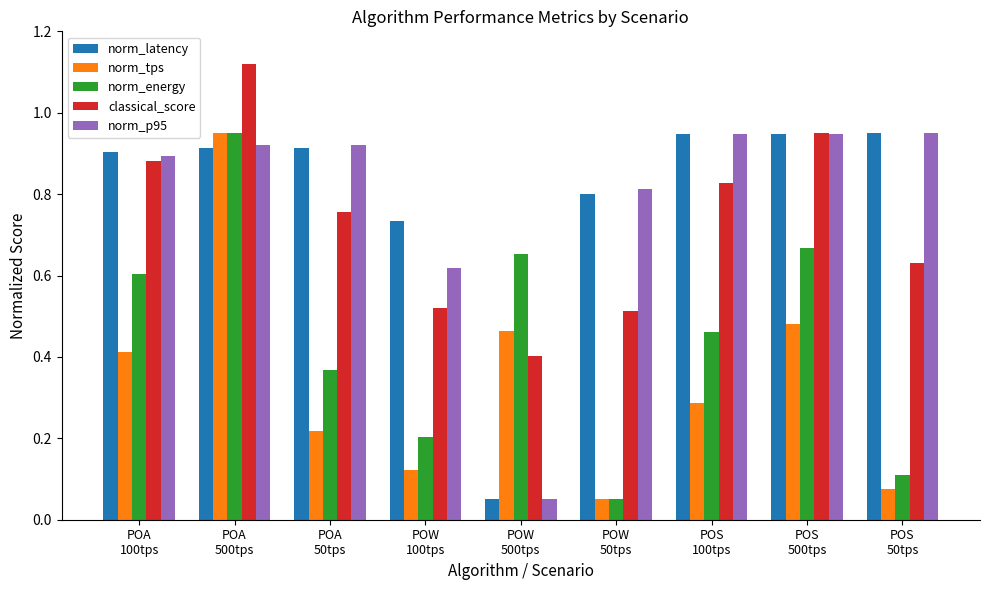

At how many categories does at least one series exceed 0?

9